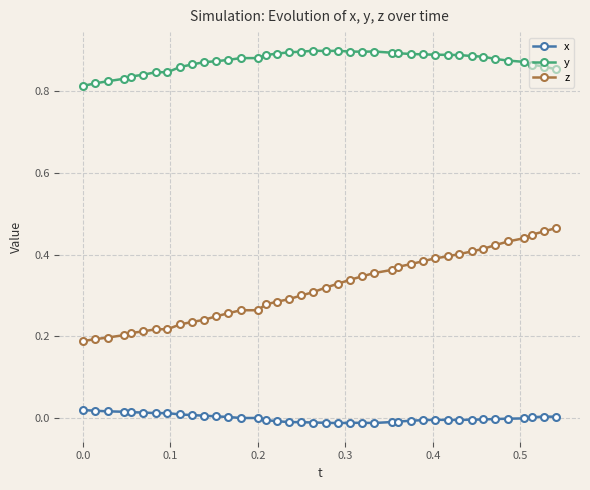

List the series in order of their overall mean, highest first.

y, z, x